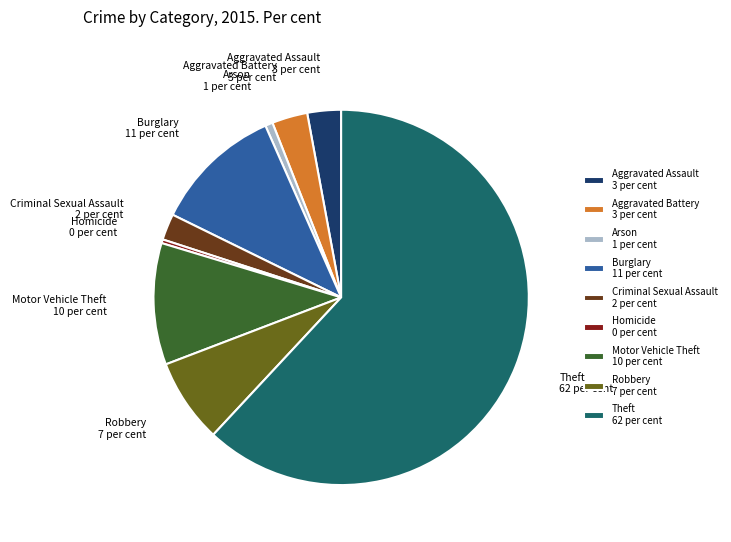

Is it true that Aggravated Assault is 3% of the pie?

True